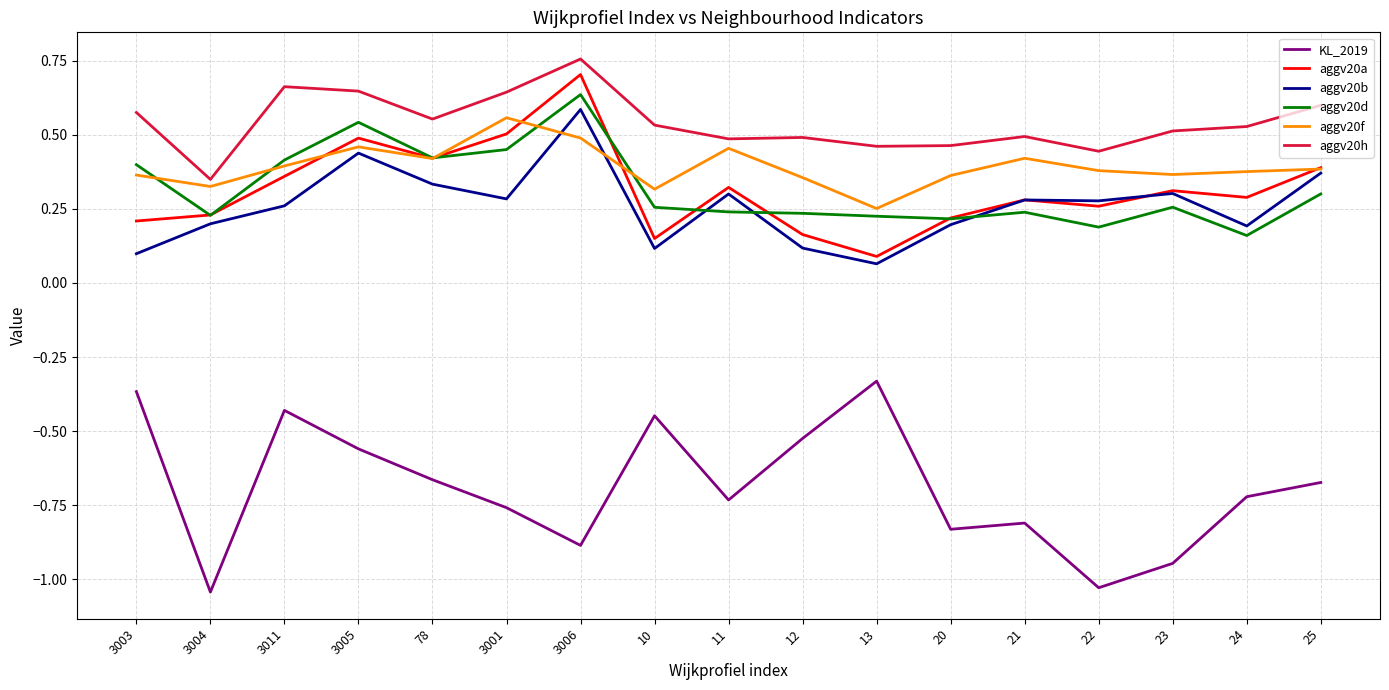

Which label corresponds to the largest value in the chart?

3006